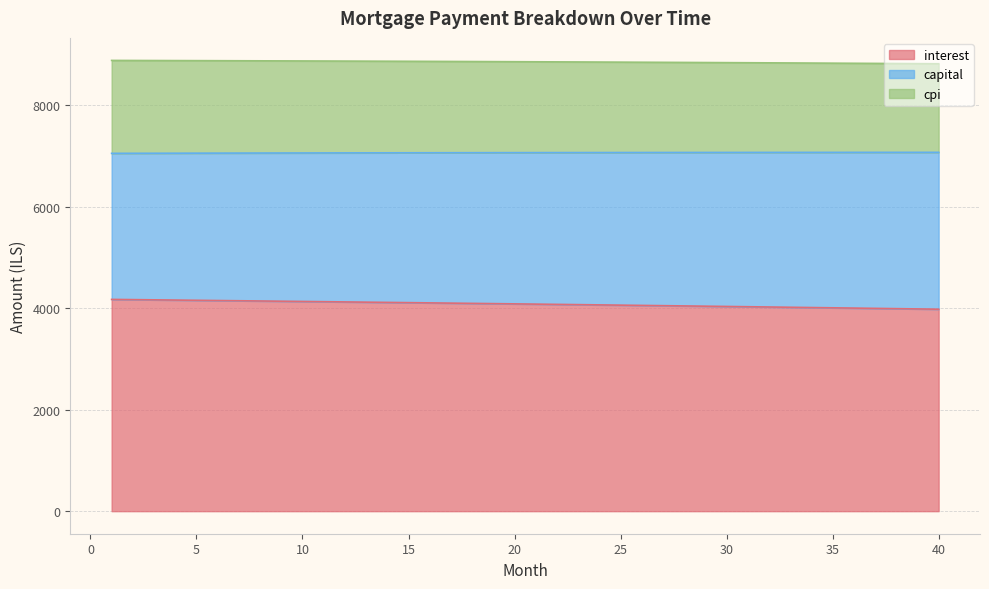

At which category does the chart reach its peak across all series?

1